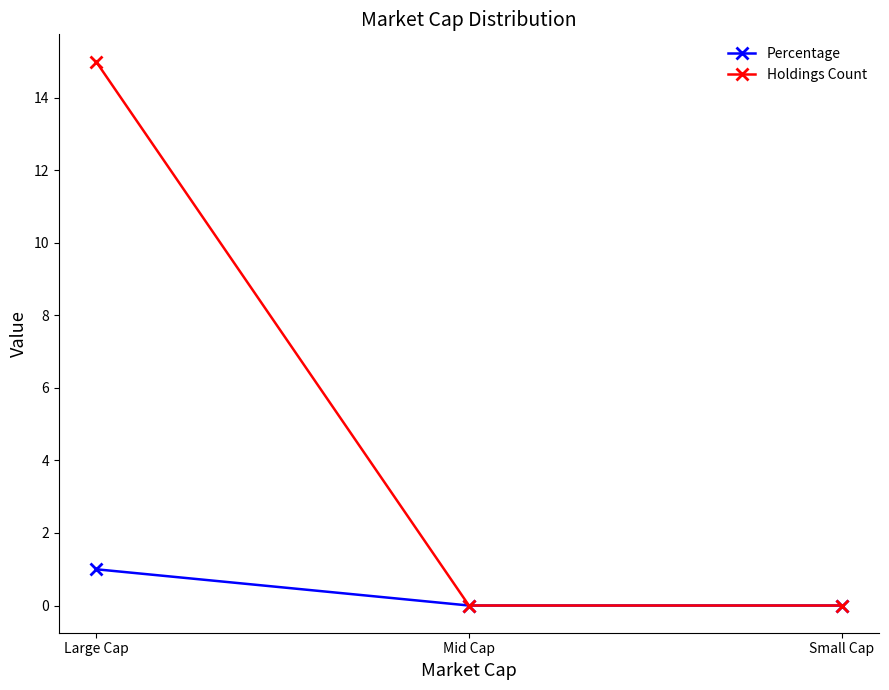

What are all the series names shown in the legend?

Percentage, Holdings Count